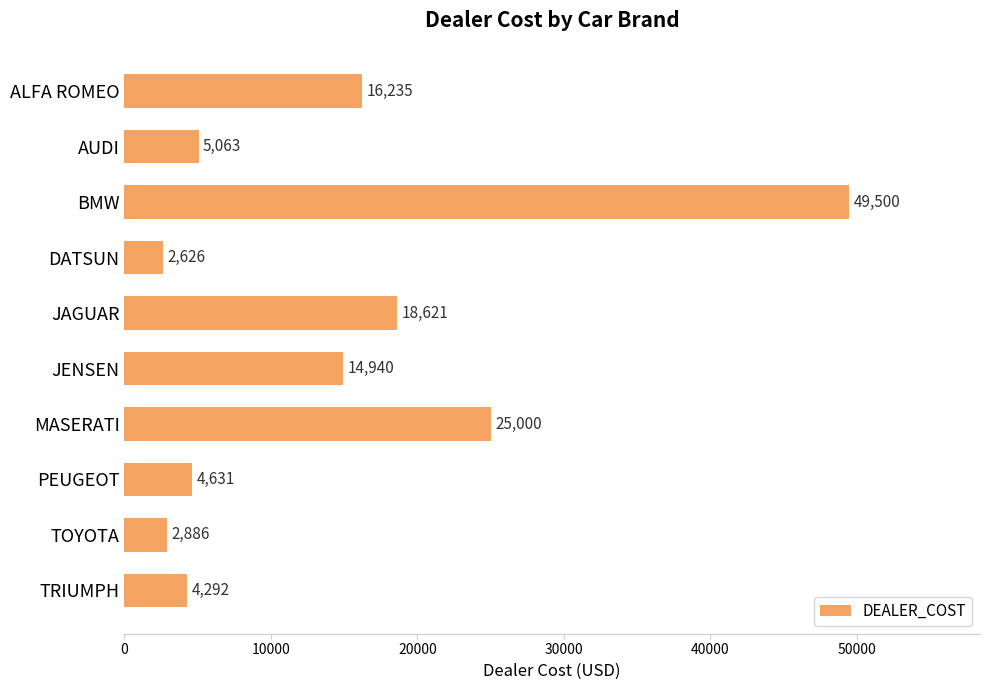

How many bars are there in total?

10